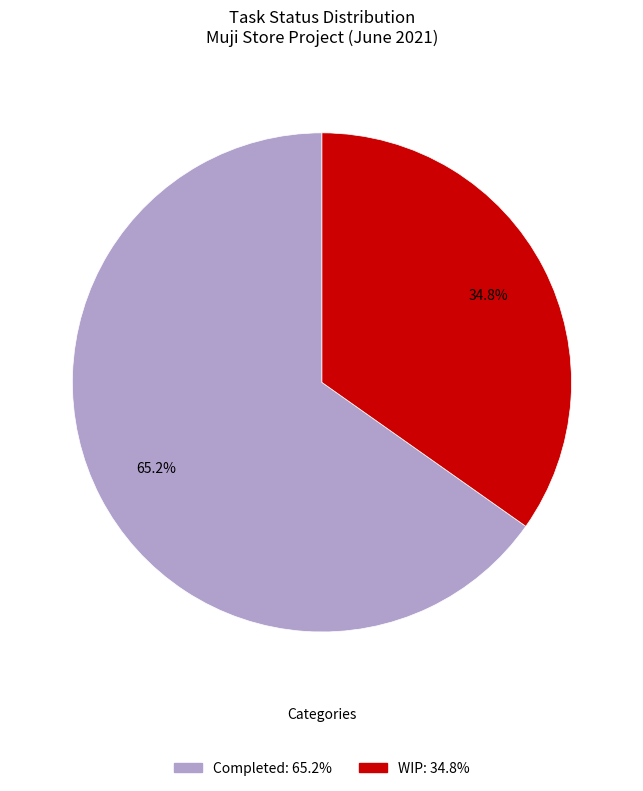

What is the total percentage of WIP and Completed?

100.0%